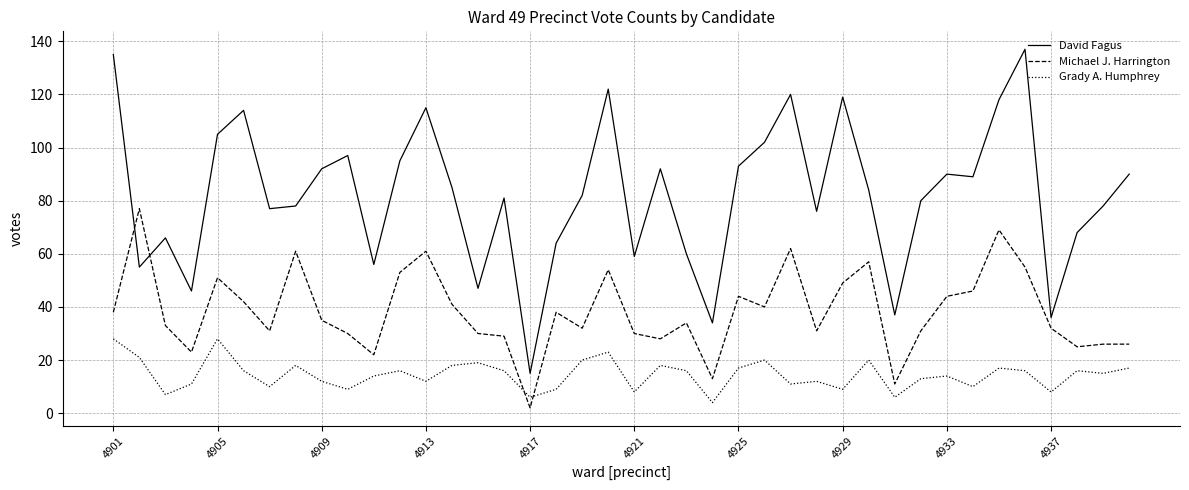

Which series has the largest total across all categories?

David Fagus